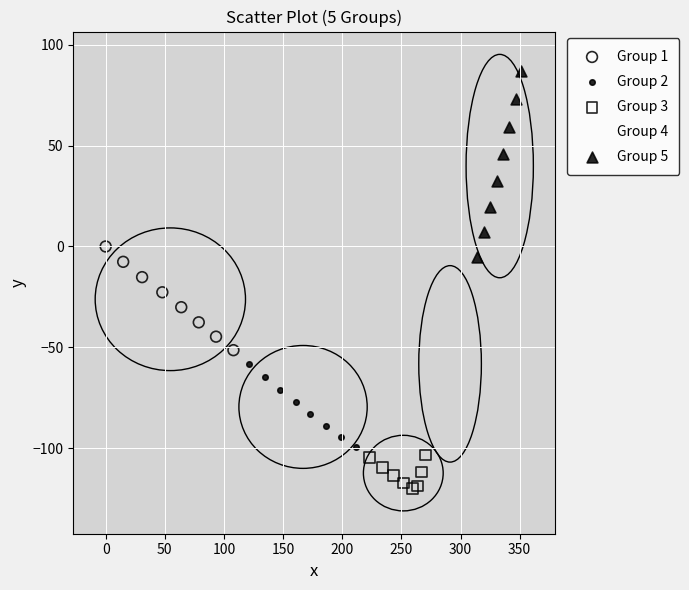

Which series contains the highest Y value?

Group 5